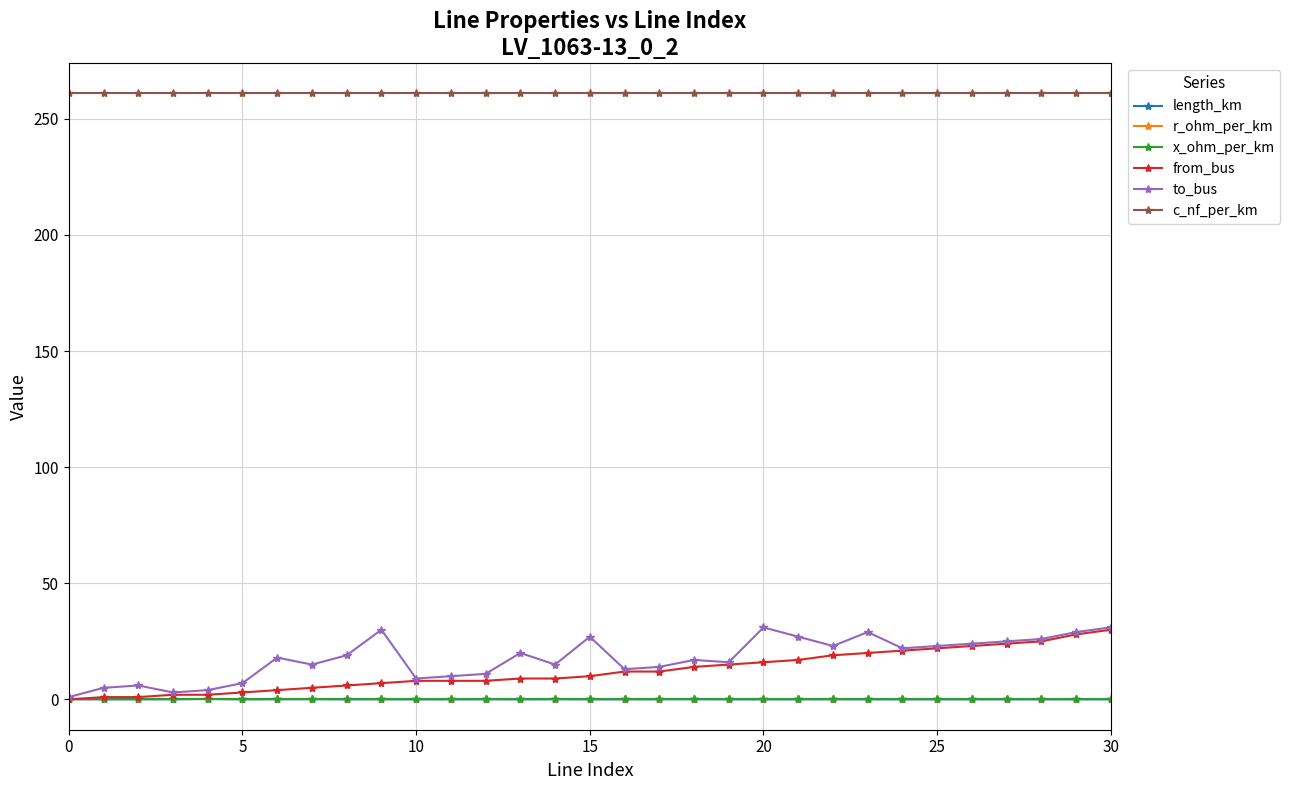

What is the difference between the second highest and minimum values in the from_bus series?

28.0